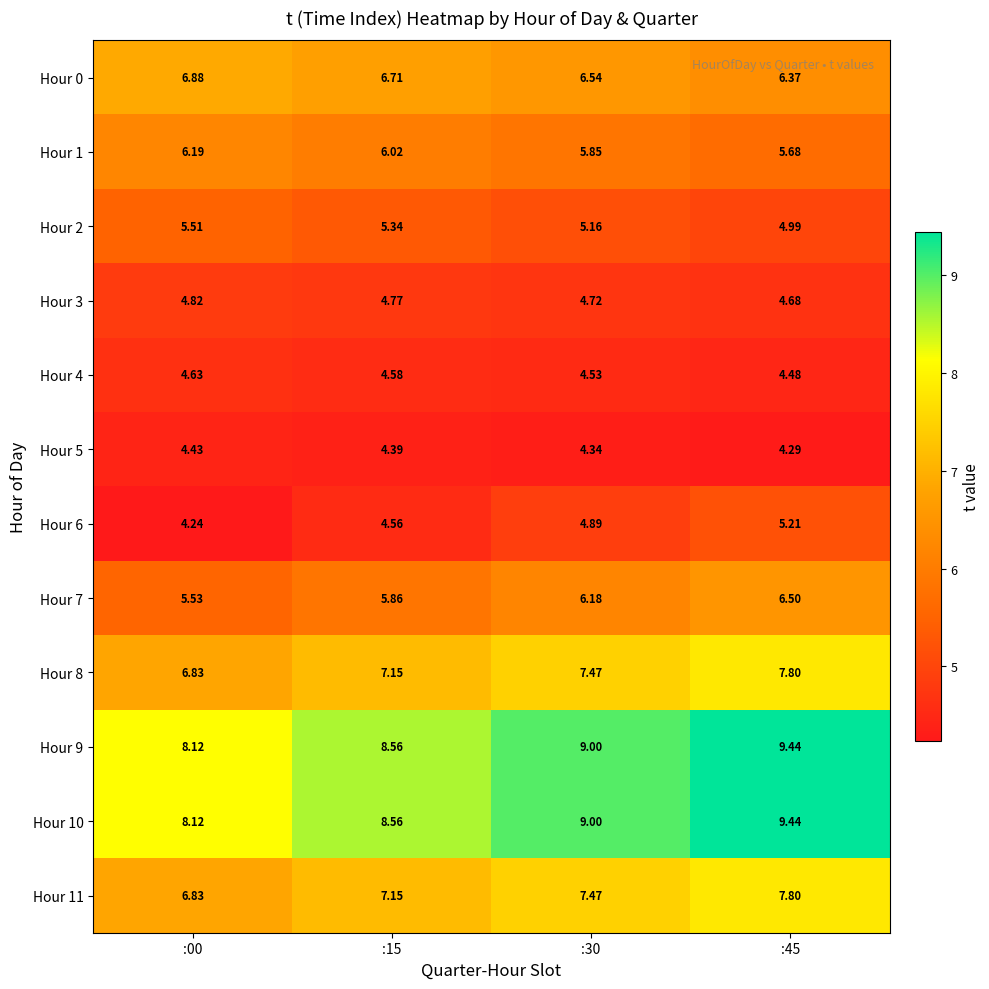

Reading right to left, what are all the values shown in this chart?

Hour 0: :45=6.4	:30=6.5	:15=6.7	:00=6.9
Hour 1: :45=5.7	:30=5.8	:15=6.0	:00=6.2
Hour 2: :45=5.0	:30=5.2	:15=5.3	:00=5.5
Hour 3: :45=4.7	:30=4.7	:15=4.8	:00=4.8
Hour 4: :45=4.5	:30=4.5	:15=4.6	:00=4.6
Hour 5: :45=4.3	:30=4.3	:15=4.4	:00=4.4
Hour 6: :45=5.2	:30=4.9	:15=4.6	:00=4.2
Hour 7: :45=6.5	:30=6.2	:15=5.9	:00=5.5
Hour 8: :45=7.8	:30=7.5	:15=7.2	:00=6.8
Hour 9: :45=9.4	:30=9.0	:15=8.6	:00=8.1
Hour 10: :45=9.4	:30=9.0	:15=8.6	:00=8.1
Hour 11: :45=7.8	:30=7.5	:15=7.2	:00=6.8